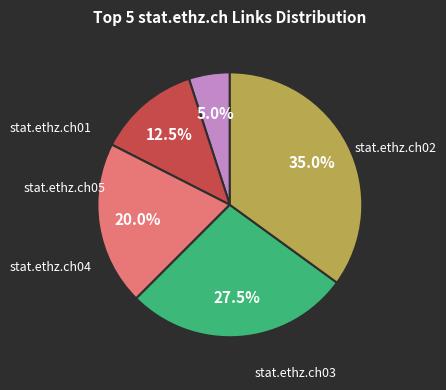

Is there a majority slice in this chart?

No